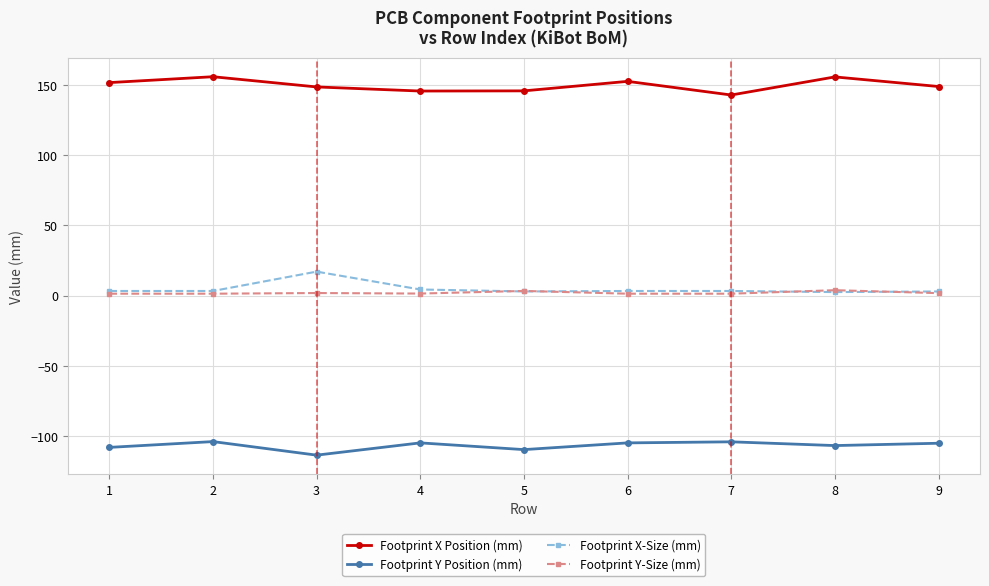

The Footprint X Position (mm) series shows 223.3 at 9. True or false?

False